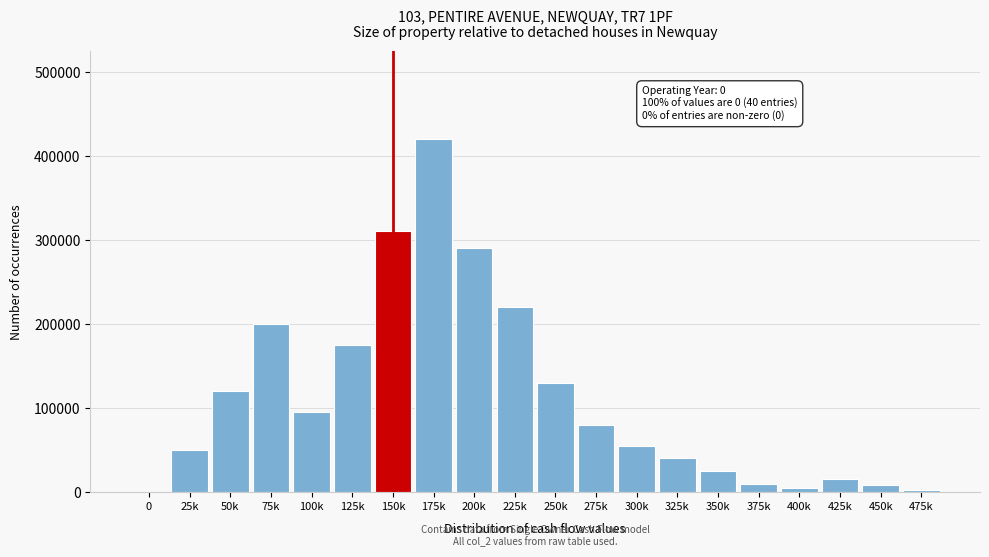

The value at 0 is 0. True or false?

True